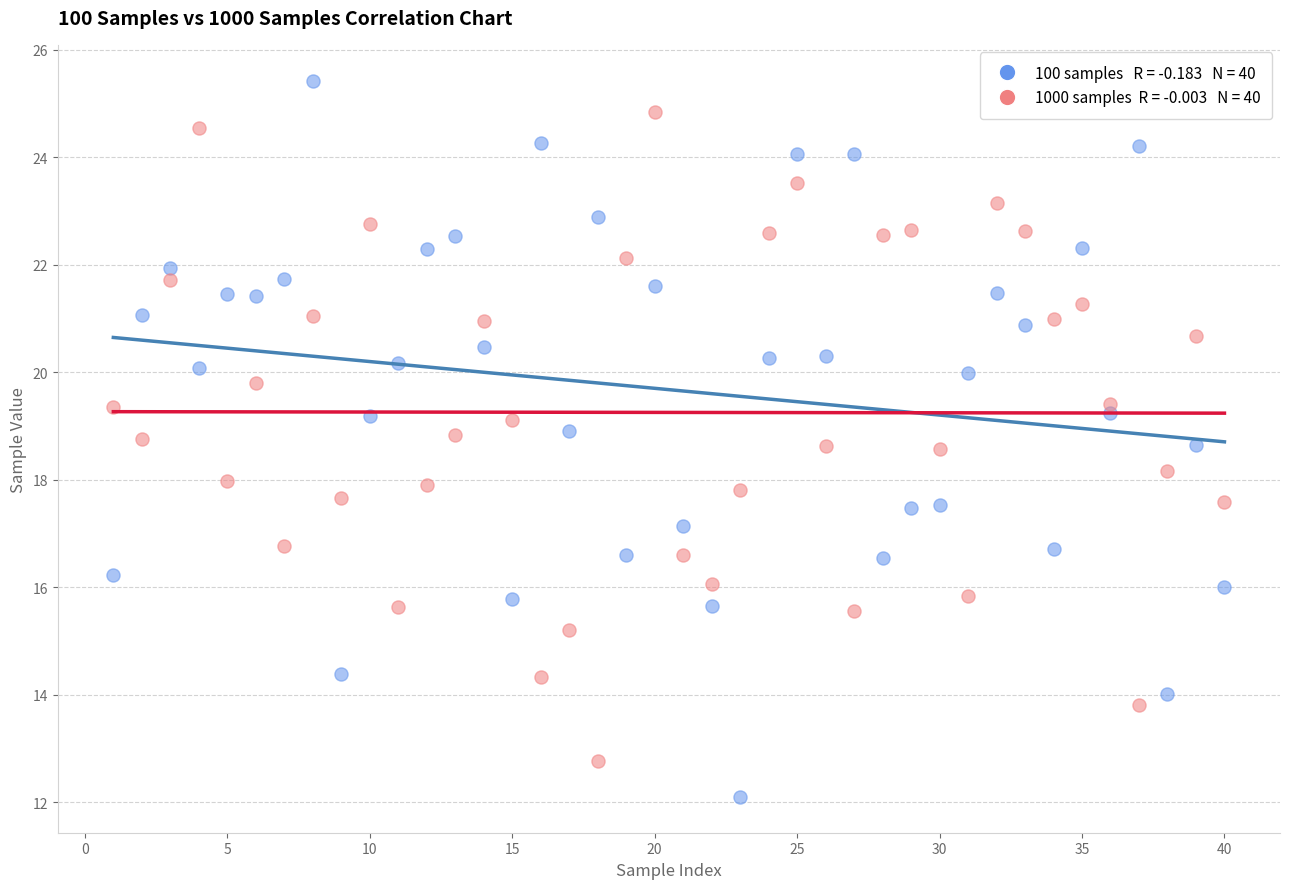

Across all data points, what is the range of Y values (max minus min)?

13.3